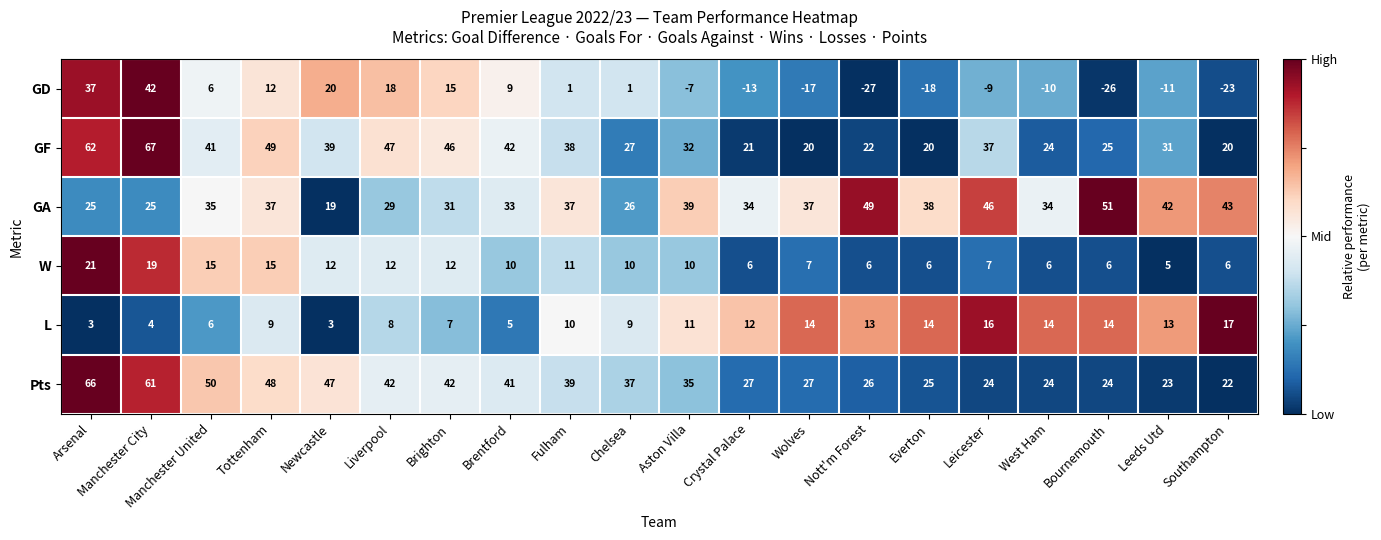

Which series has the largest total across all categories?

Pts